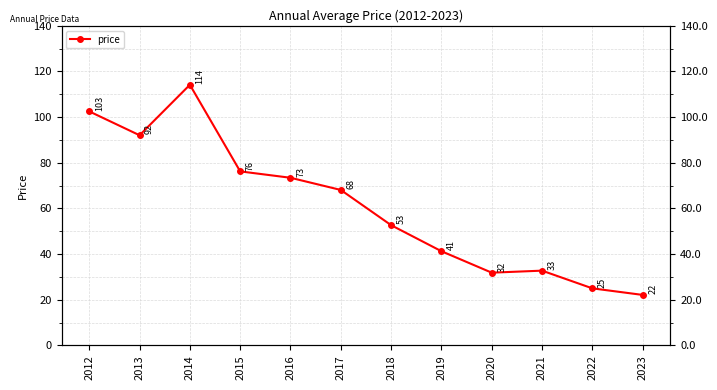

True or false: the data shows 22.1 at 2023.

True